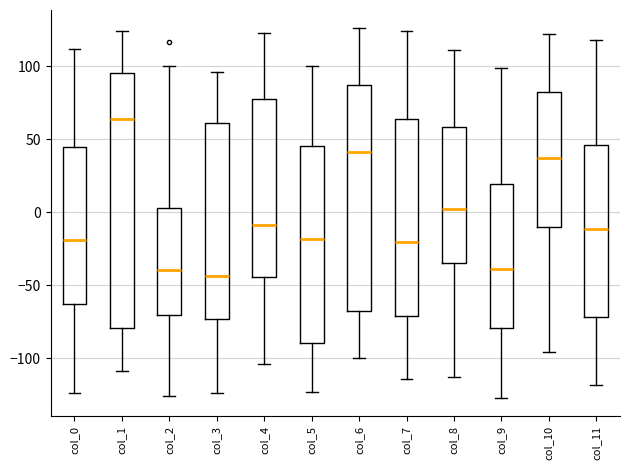

Reading left to right, transcribe this box plot: for each box, give where its median line is, the range the box spans, and where its two whiskers end, as read against the y-axis. The values are not printed on the chart, so give them approximately, as read against the axis.

col_0: median -20, box -60 to 45, whiskers -125 to 110
col_1: median 65, box -80 to 95, whiskers -110 to 125
col_2: median -40, box -70 to 5, whiskers -125 to 100
col_3: median -45, box -75 to 60, whiskers -125 to 95
col_4: median -10, box -45 to 80, whiskers -105 to 125
col_5: median -20, box -90 to 45, whiskers -125 to 100
col_6: median 40, box -65 to 85, whiskers -100 to 125
col_7: median -20, box -70 to 65, whiskers -115 to 125
col_8: median 0, box -35 to 60, whiskers -115 to 110
col_9: median -40, box -80 to 20, whiskers -125 to 100
col_10: median 35, box -10 to 80, whiskers -95 to 120
col_11: median -10, box -70 to 45, whiskers -120 to 120